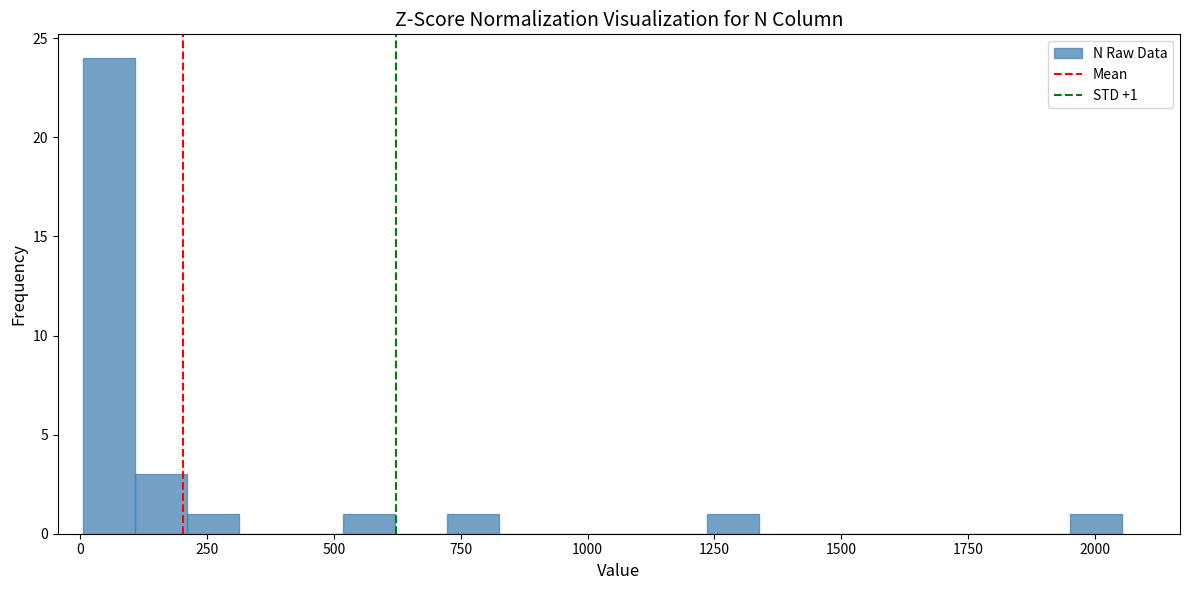

Around what value on the x-axis is the tallest bar? Give the approximate position of its centre, as read against the axis.

50